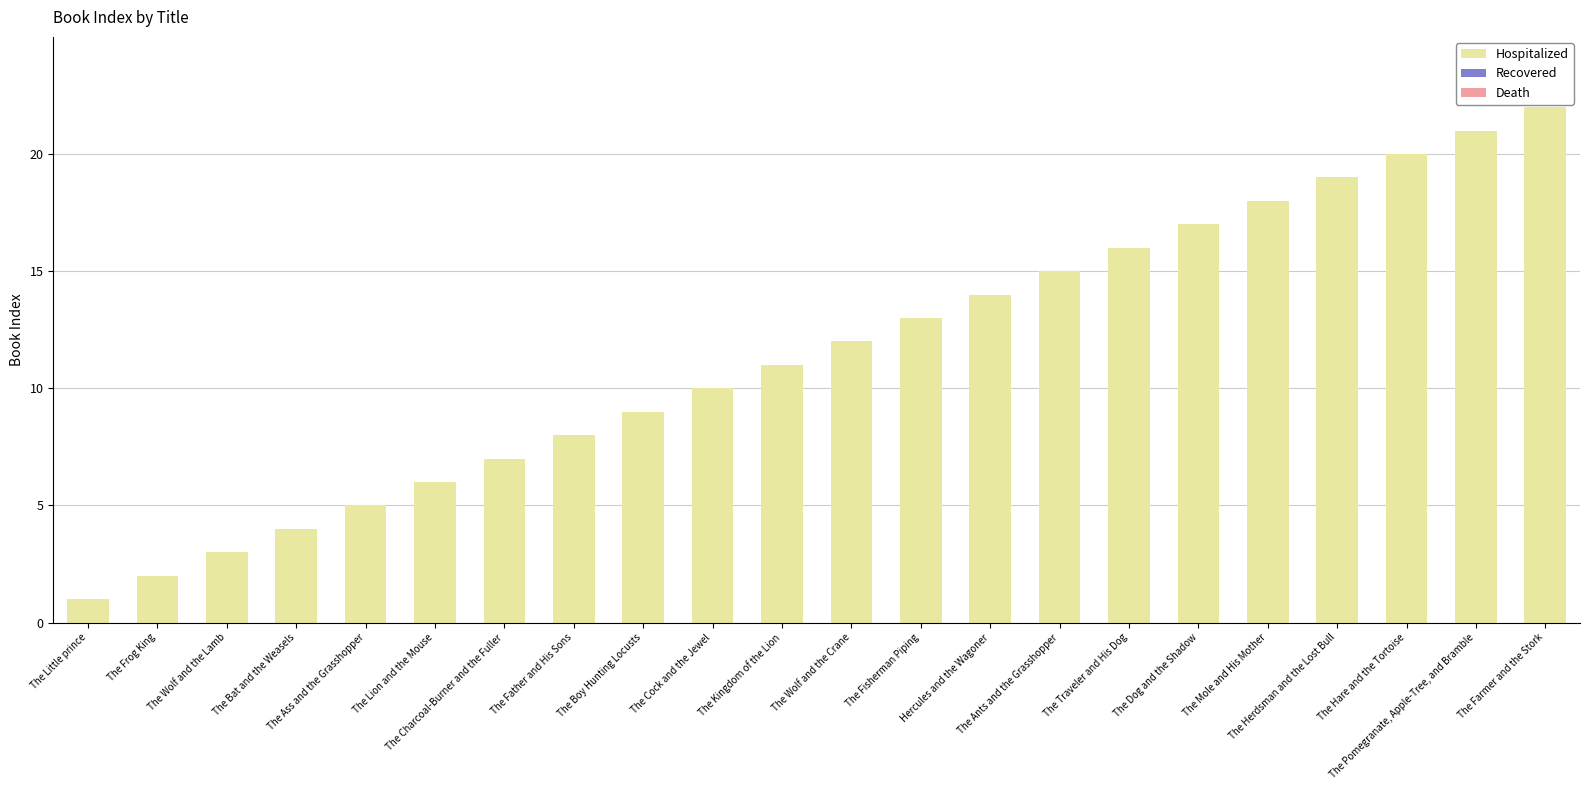

Does the chart contain any negative values?

No